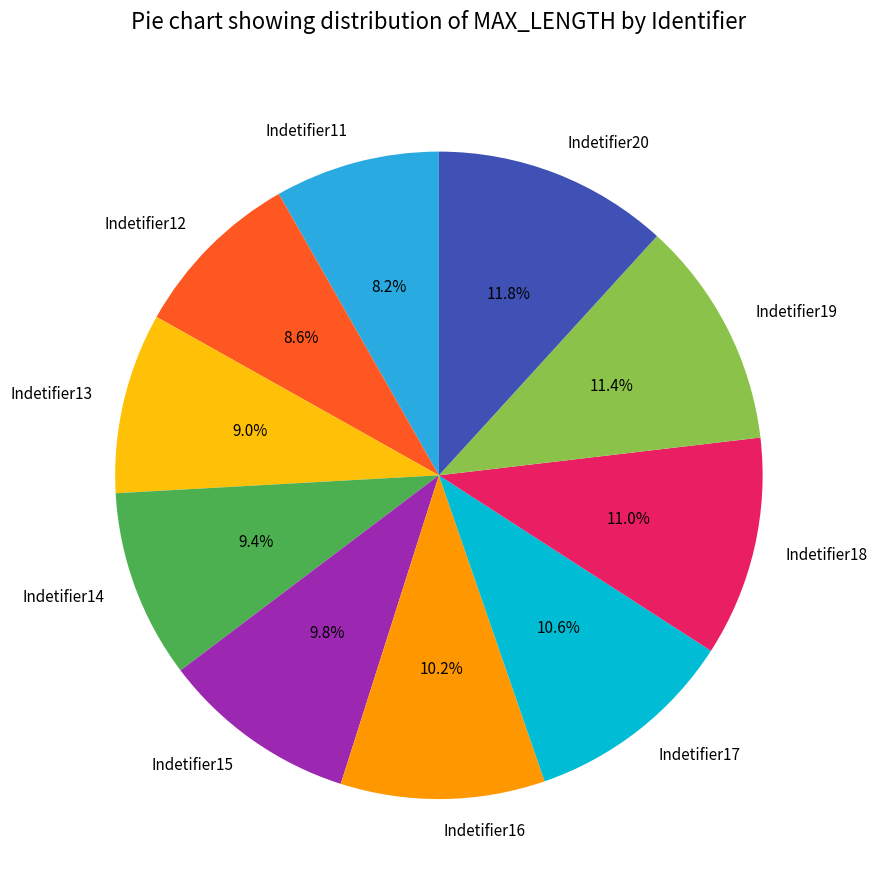

True or false: Indetifier12 accounts for 9% of the total.

True